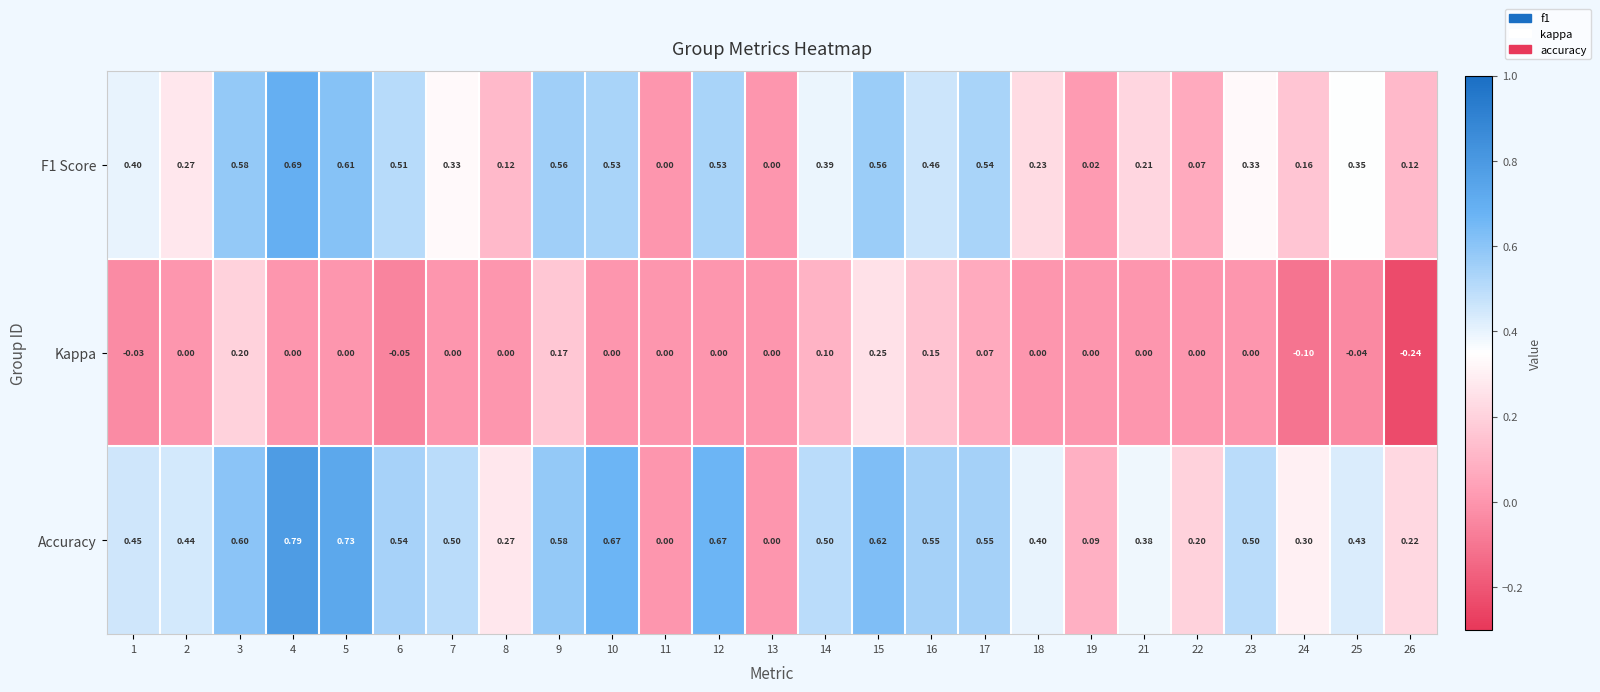

Which series has the largest total across all categories?

Accuracy